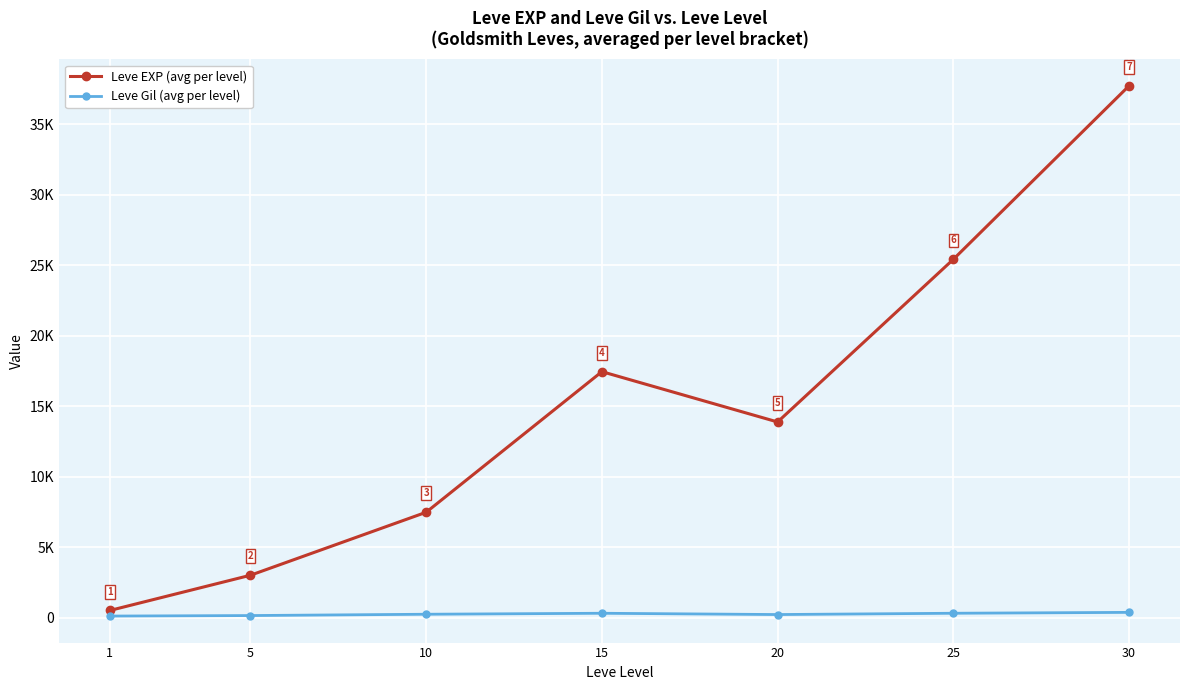

Which series changed the most between 25 and 30?

Leve EXP (avg per level)